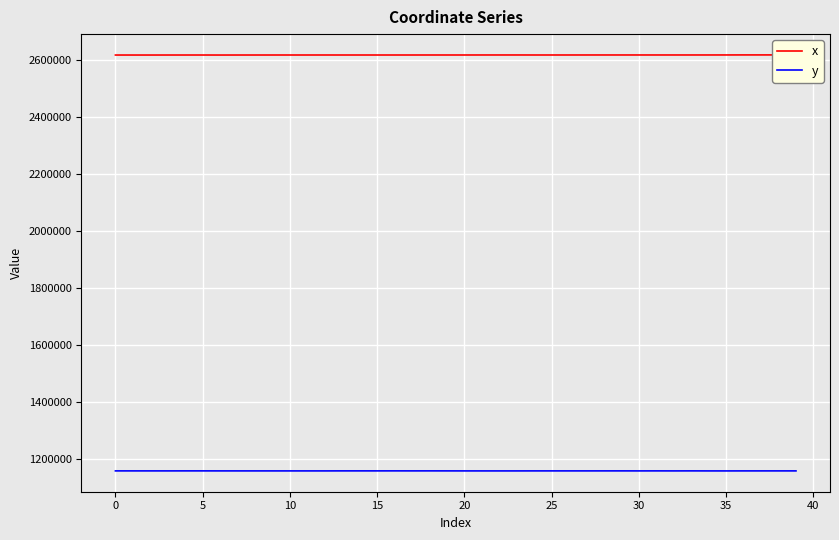

The value of y at 15 is 1985149.3. True or false?

False